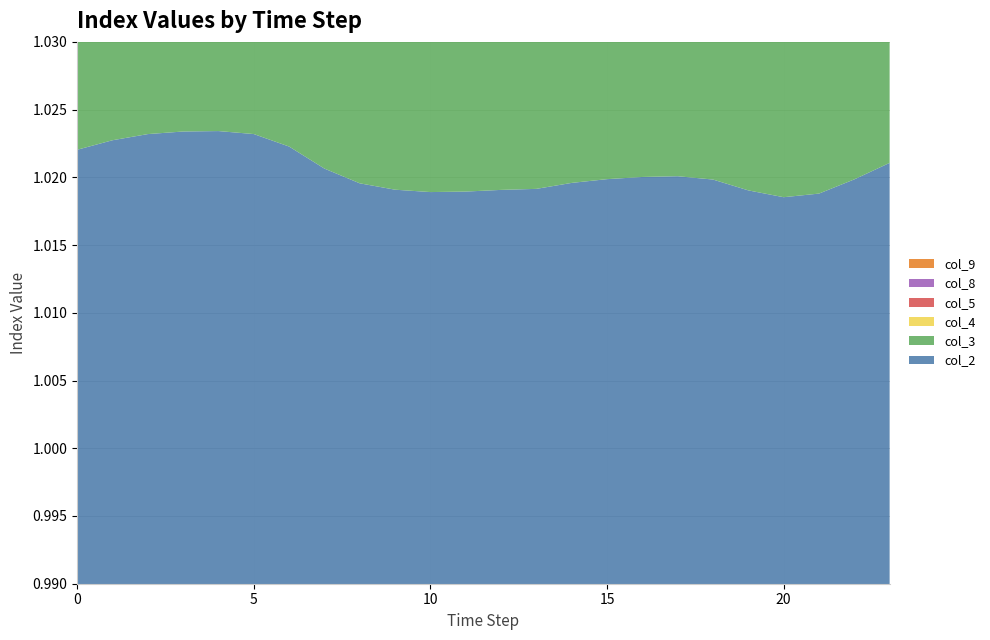

Reading right to left, list all the values displayed in this chart.

col_2: 1.0	1.0	1.0	1.0	1.0	1.0	1.0	1.0	1.0	1.0	1.0	1.0	1.0	1.0	1.0	1.0	1.0	1.0	1.0	1.0	1.0	1.0	1.0	1.0
col_3: 1.0	1.0	1.0	1.0	1.0	1.0	1.0	1.0	1.0	1.0	1.0	1.0	1.0	1.0	1.0	1.0	1.0	1.0	1.0	1.0	1.0	1.0	1.0	1.0
col_4: 1.0	1.0	1.0	1.0	1.0	1.0	1.0	1.0	1.0	1.0	1.0	1.0	1.0	1.0	1.0	1.0	1.0	1.0	1.0	1.0	1.0	1.0	1.0	1.0
col_5: 1.0	1.0	1.0	1.0	1.0	1.0	1.0	1.0	1.0	1.0	1.0	1.0	1.0	1.0	1.0	1.0	1.0	1.0	1.0	1.0	1.0	1.0	1.0	1.0
col_8: 1.0	1.0	1.0	1.0	1.0	1.0	1.0	1.0	1.0	1.0	1.0	1.0	1.0	1.0	1.0	1.0	1.0	1.0	1.0	1.0	1.0	1.0	1.0	1.0
col_9: 1.0	1.0	1.0	1.0	1.0	1.0	1.0	1.0	1.0	1.0	1.0	1.0	1.0	1.0	1.0	1.0	1.0	1.0	1.0	1.0	1.0	1.0	1.0	1.0